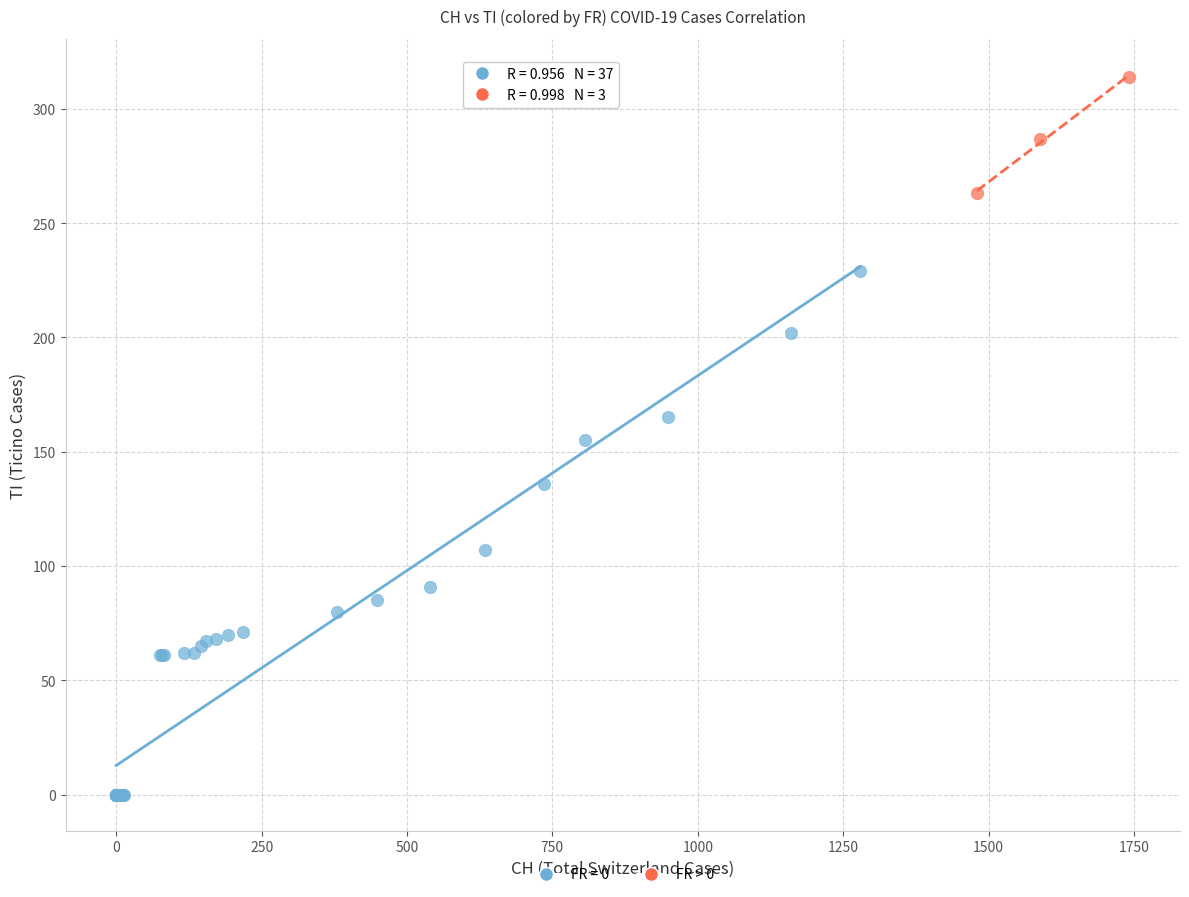

Which series has the widest spread of Y values?

FR = 0